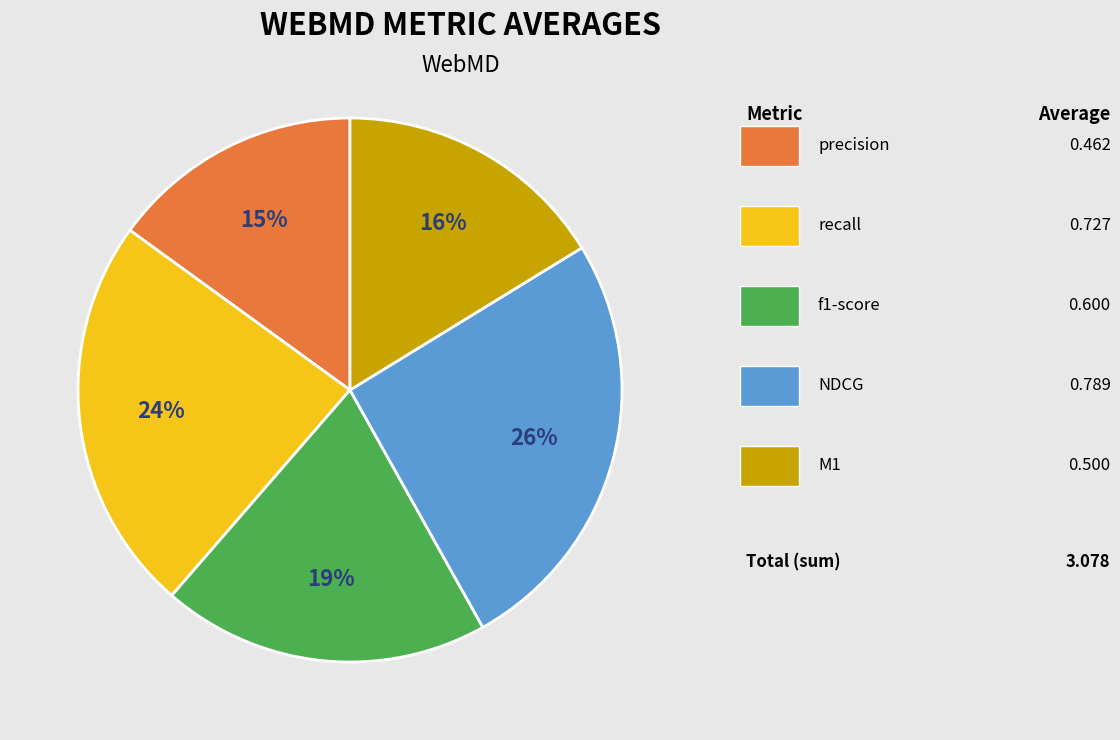

To the nearest percent, what is the average slice percentage?

20%